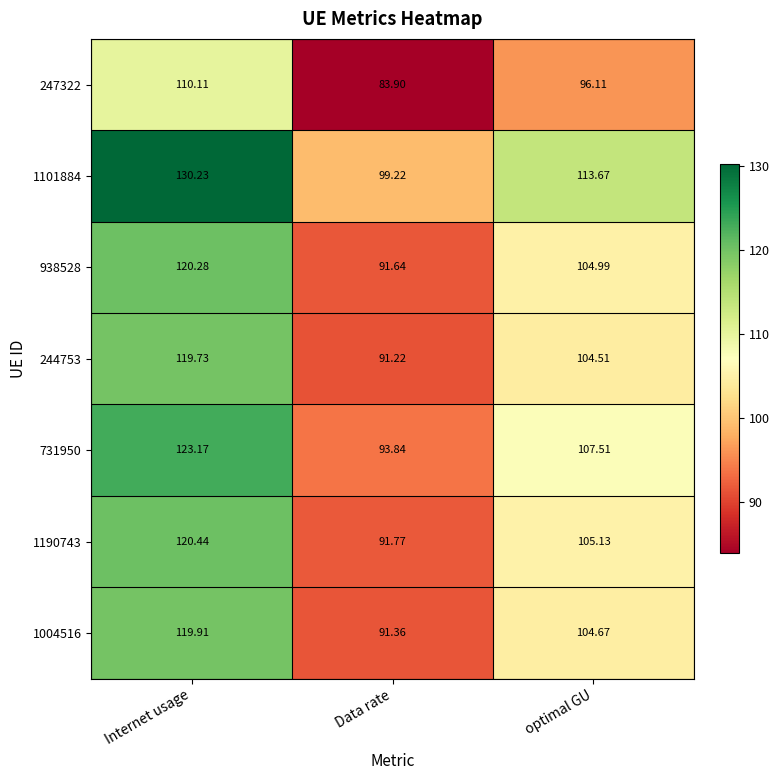

At which category is the sum across all series the highest?

Internet usage